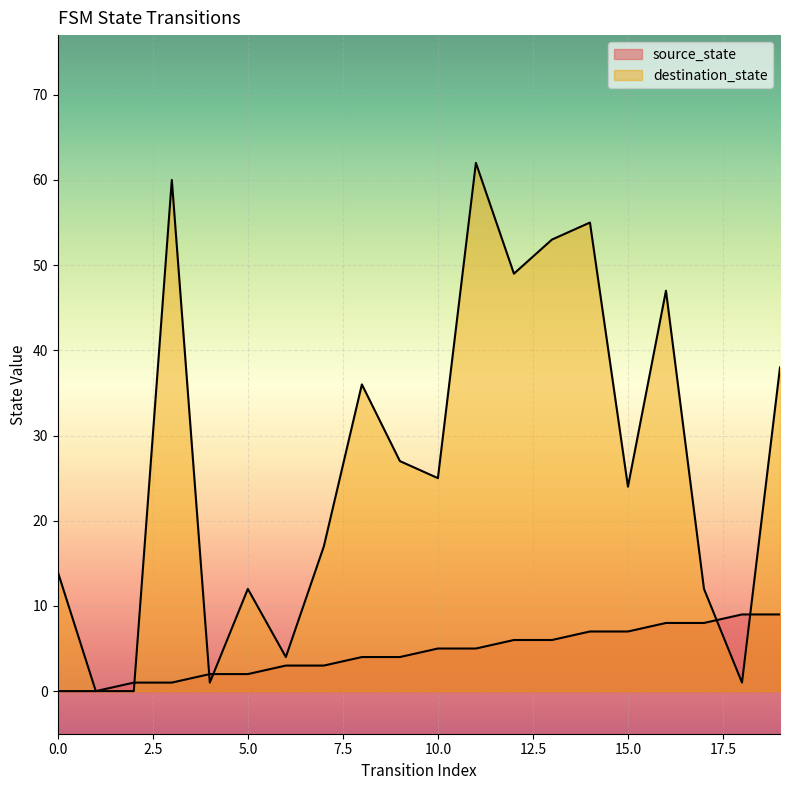

Between which two adjacent categories do destination_state and source_state first intersect?

2 and 3